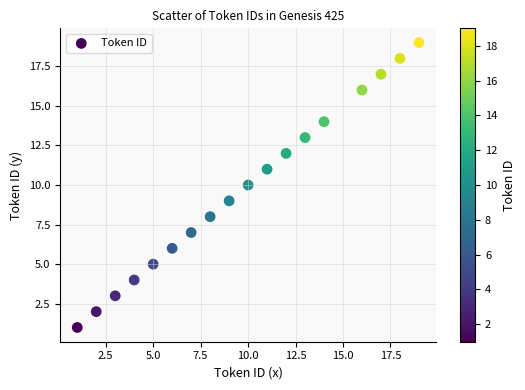

What is the range of Y values (max minus min)?

18